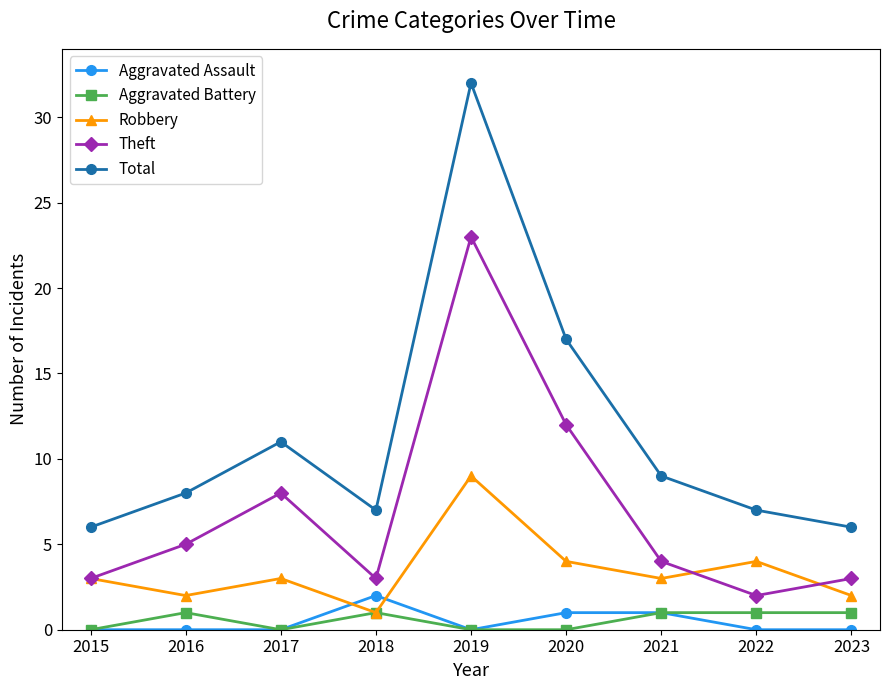

Reading left to right, list all the values displayed in this chart.

Aggravated Assault: 2015=0	2016=0	2017=0	2018=2	2019=0	2020=1	2021=1	2022=0	2023=0
Aggravated Battery: 2015=0	2016=1	2017=0	2018=1	2019=0	2020=0	2021=1	2022=1	2023=1
Robbery: 2015=3	2016=2	2017=3	2018=1	2019=9	2020=4	2021=3	2022=4	2023=2
Theft: 2015=3	2016=5	2017=8	2018=3	2019=23	2020=12	2021=4	2022=2	2023=3
Total: 2015=6	2016=8	2017=11	2018=7	2019=32	2020=17	2021=9	2022=7	2023=6